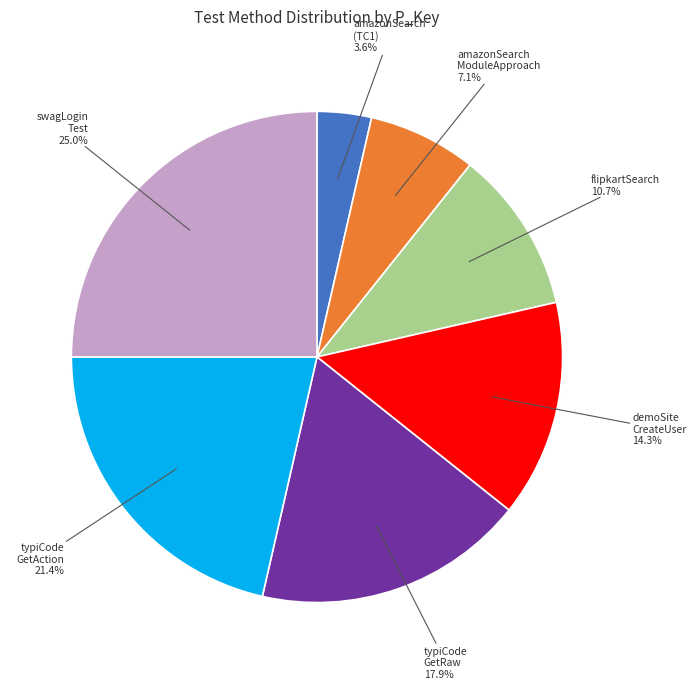

Is there any slice that represents more than half of the pie?

No